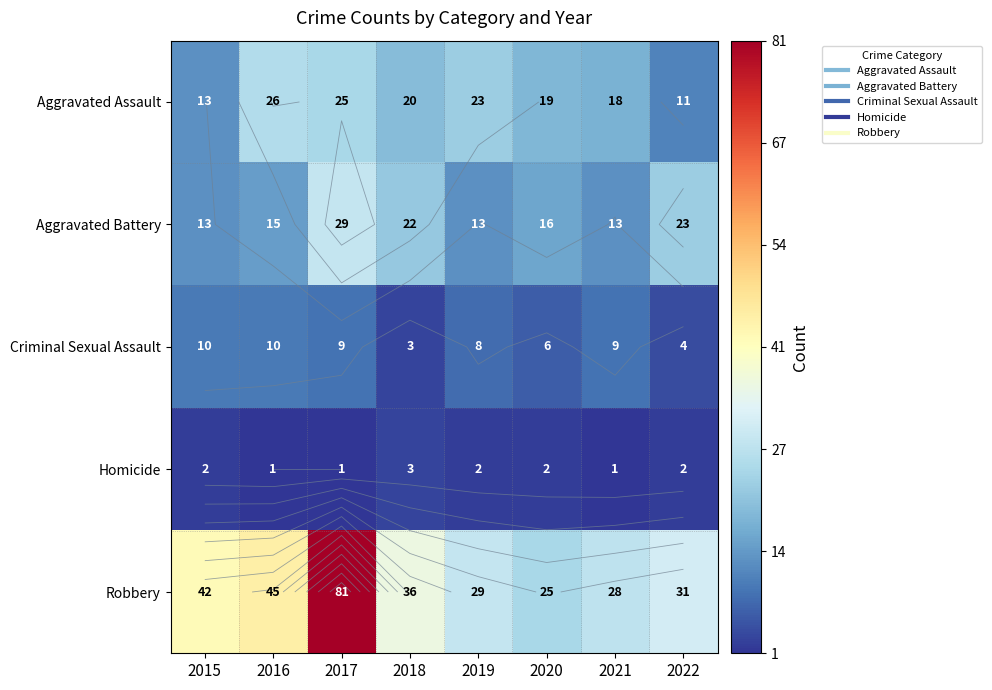

Which series has the largest range (max minus min)?

Robbery